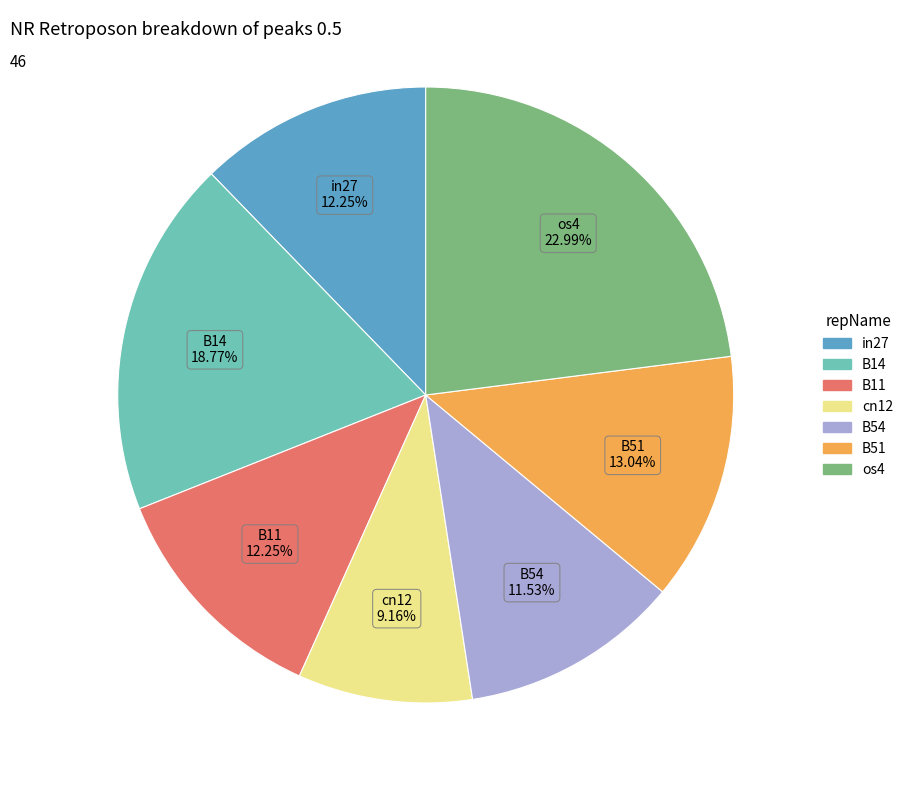

To the nearest percent, what is the combined percentage of in27 and B14?

31%